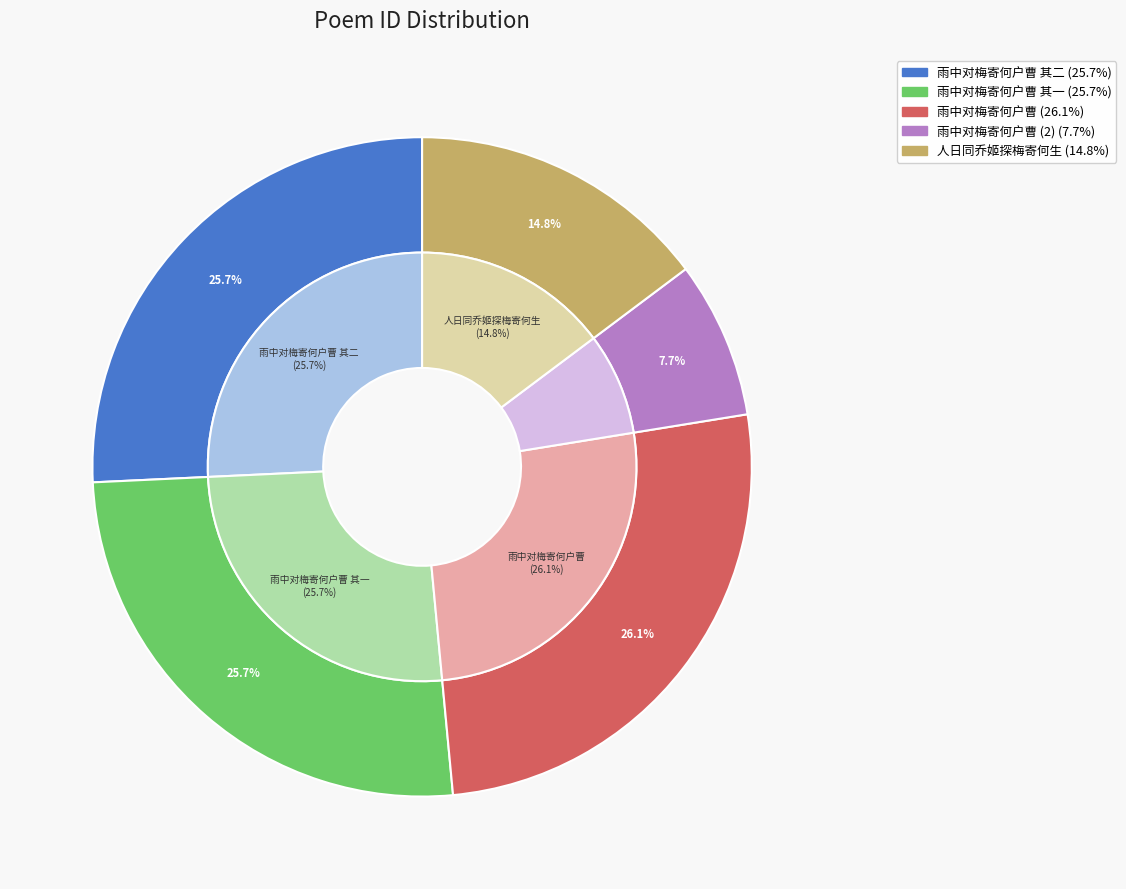

What percentage do 雨中对梅寄何户曹 其二 and 人日同乔姬探梅寄何生 together represent?

40.5%